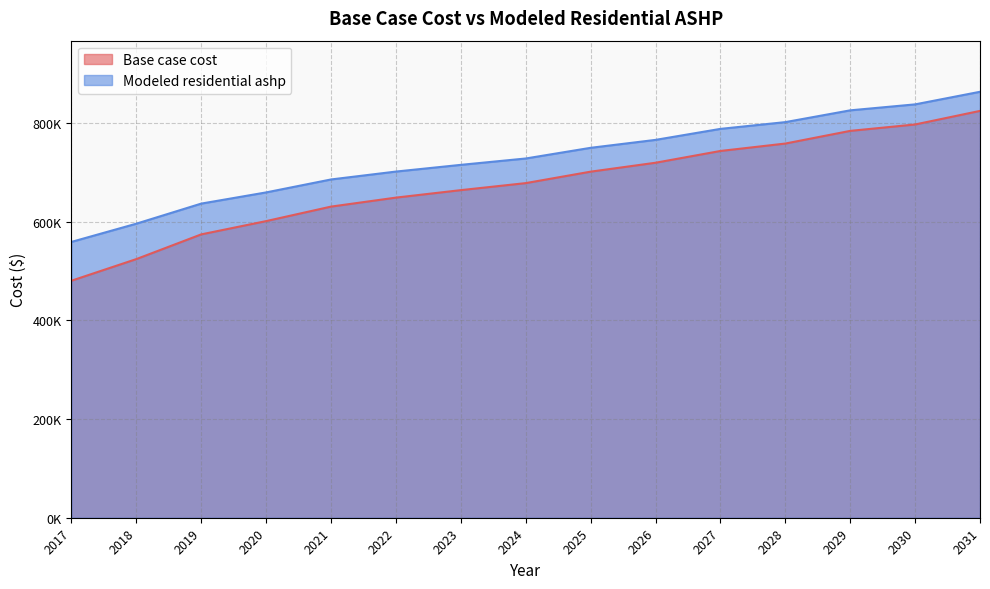

Between 2022 and 2027, which is larger?

2027